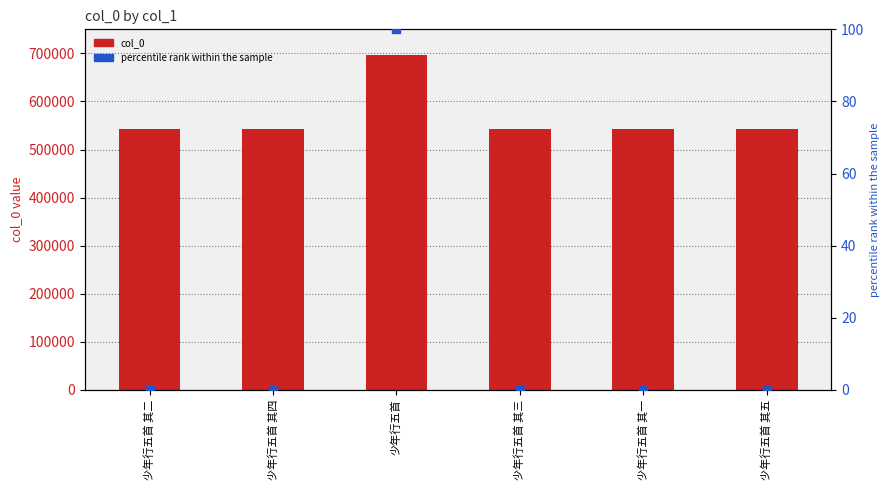

Is the value of col_0 at 少年行五首 其三 greater than the value of percentile rank within the sample at 少年行五首?

Yes